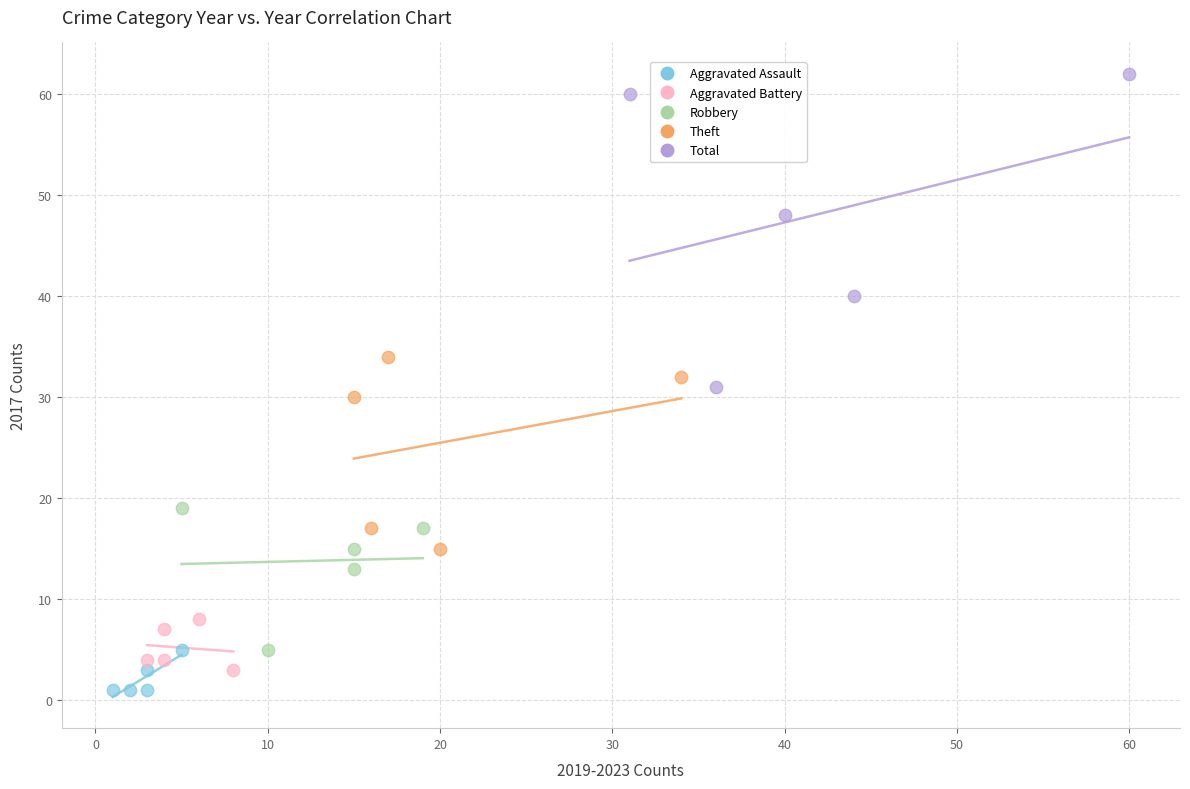

Which series has the widest spread of Y values?

Total